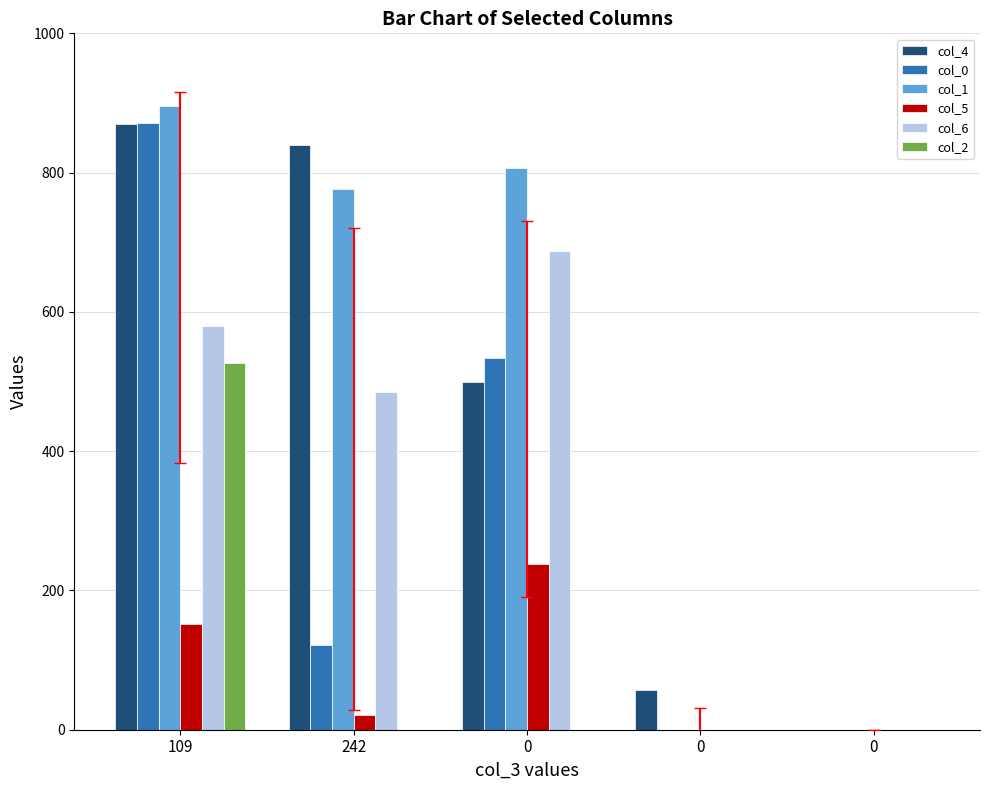

What are all the series names shown in the legend?

col_4, col_0, col_1, col_5, col_6, col_2